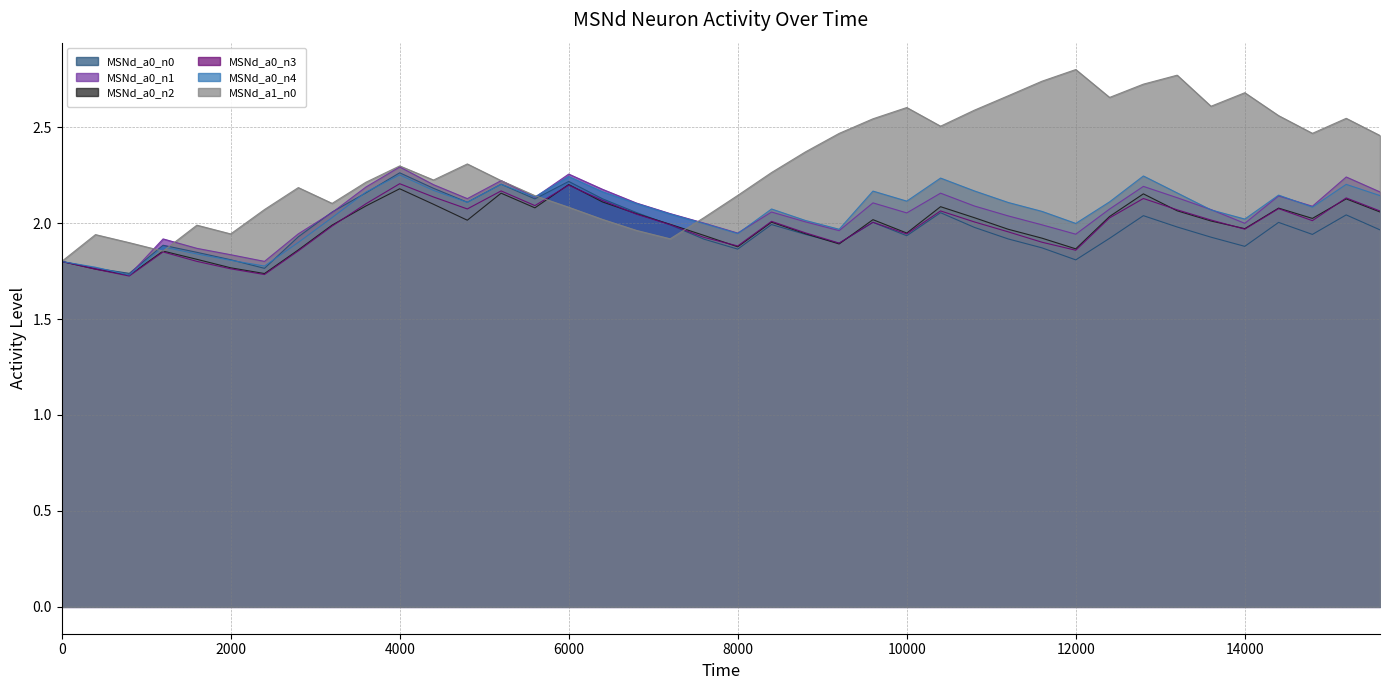

Reading left to right, extract all data points from this chart.

MSNd_a0_n0: 0=1.8	400=1.8	800=1.7	1200=1.9	1600=1.8	2000=1.8	2400=1.8	2800=1.9	3200=2.1	3600=2.2	4000=2.3	4400=2.2	4800=2.1	5200=2.2	5600=2.1	6000=2.2	6400=2.1	6800=2.1	7200=2.0	7600=1.9	8000=1.9	8400=2.0	8800=1.9	9200=1.9	9600=2.0	10000=1.9	10400=2.1	10800=2.0	11200=1.9	11600=1.9	12000=1.8	12400=1.9	12800=2.0	13200=2.0	13600=1.9	14000=1.9	14400=2.0	14800=1.9	15200=2.0	15600=2.0
MSNd_a0_n1: 0=1.8	400=1.8	800=1.7	1200=1.9	1600=1.9	2000=1.8	2400=1.8	2800=1.9	3200=2.1	3600=2.2	4000=2.3	4400=2.2	4800=2.1	5200=2.2	5600=2.1	6000=2.3	6400=2.2	6800=2.1	7200=2.0	7600=2.0	8000=1.9	8400=2.1	8800=2.0	9200=2.0	9600=2.1	10000=2.1	10400=2.2	10800=2.1	11200=2.0	11600=2.0	12000=1.9	12400=2.1	12800=2.2	13200=2.1	13600=2.1	14000=2.0	14400=2.1	14800=2.1	15200=2.2	15600=2.2
MSNd_a0_n2: 0=1.8	400=1.8	800=1.7	1200=1.9	1600=1.8	2000=1.8	2400=1.7	2800=1.9	3200=2.0	3600=2.1	4000=2.2	4400=2.1	4800=2.0	5200=2.2	5600=2.1	6000=2.2	6400=2.1	6800=2.0	7200=2.0	7600=1.9	8000=1.9	8400=2.0	8800=1.9	9200=1.9	9600=2.0	10000=1.9	10400=2.1	10800=2.0	11200=2.0	11600=1.9	12000=1.9	12400=2.0	12800=2.2	13200=2.1	13600=2.0	14000=2.0	14400=2.1	14800=2.0	15200=2.1	15600=2.1
MSNd_a0_n3: 0=1.8	400=1.8	800=1.7	1200=1.8	1600=1.8	2000=1.8	2400=1.7	2800=1.9	3200=2.0	3600=2.1	4000=2.2	4400=2.1	4800=2.1	5200=2.2	5600=2.1	6000=2.2	6400=2.1	6800=2.0	7200=2.0	7600=1.9	8000=1.9	8400=2.0	8800=1.9	9200=1.9	9600=2.0	10000=1.9	10400=2.1	10800=2.0	11200=2.0	11600=1.9	12000=1.9	12400=2.0	12800=2.1	13200=2.1	13600=2.0	14000=2.0	14400=2.1	14800=2.0	15200=2.1	15600=2.1
MSNd_a0_n4: 0=1.8	400=1.8	800=1.7	1200=1.9	1600=1.8	2000=1.8	2400=1.8	2800=1.9	3200=2.0	3600=2.2	4000=2.3	4400=2.2	4800=2.1	5200=2.2	5600=2.1	6000=2.2	6400=2.2	6800=2.1	7200=2.0	7600=2.0	8000=1.9	8400=2.1	8800=2.0	9200=2.0	9600=2.2	10000=2.1	10400=2.2	10800=2.2	11200=2.1	11600=2.1	12000=2.0	12400=2.1	12800=2.2	13200=2.2	13600=2.1	14000=2.0	14400=2.1	14800=2.1	15200=2.2	15600=2.1
MSNd_a1_n0: 0=1.8	400=1.9	800=1.9	1200=1.9	1600=2.0	2000=1.9	2400=2.1	2800=2.2	3200=2.1	3600=2.2	4000=2.3	4400=2.2	4800=2.3	5200=2.2	5600=2.1	6000=2.1	6400=2.0	6800=2.0	7200=1.9	7600=2.0	8000=2.1	8400=2.3	8800=2.4	9200=2.5	9600=2.5	10000=2.6	10400=2.5	10800=2.6	11200=2.7	11600=2.7	12000=2.8	12400=2.7	12800=2.7	13200=2.8	13600=2.6	14000=2.7	14400=2.6	14800=2.5	15200=2.5	15600=2.5